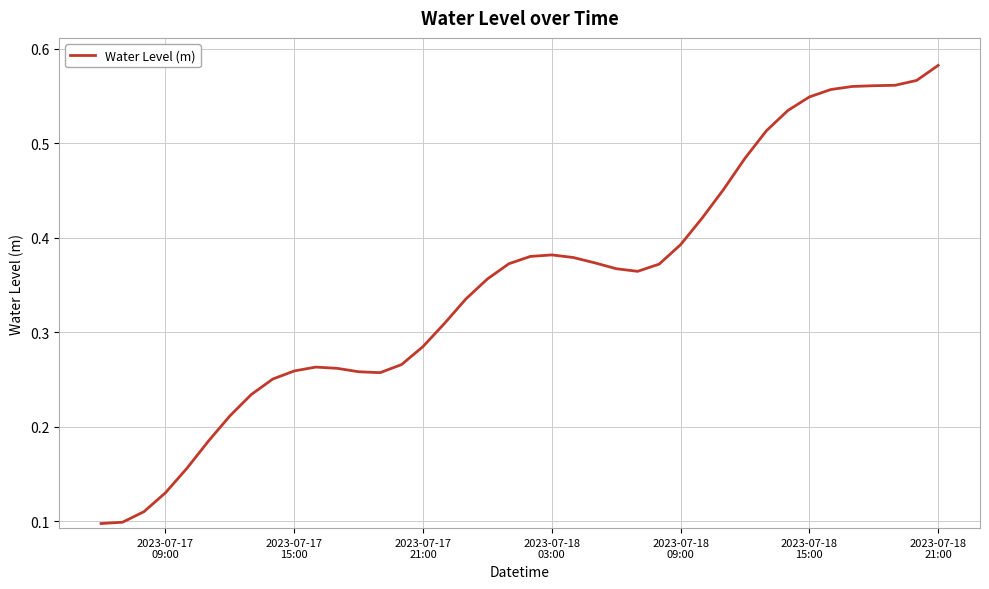

Does the chart display data point markers on the line(s)?

No